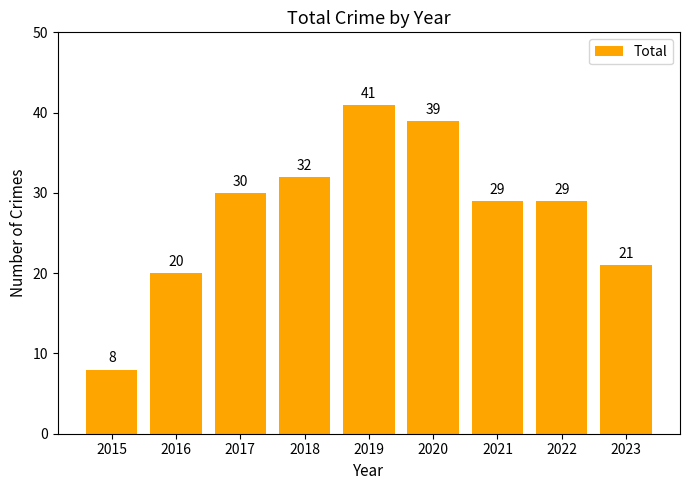

Are the bars horizontal?

No